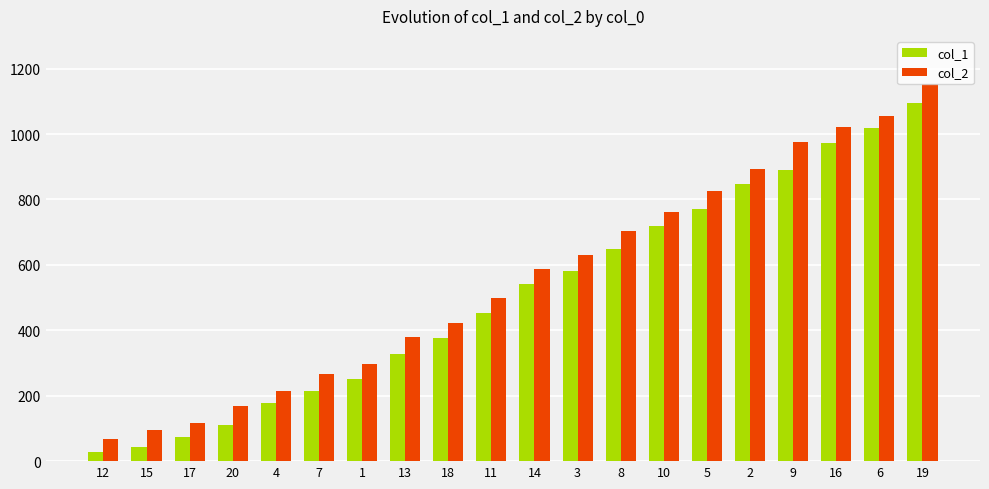

Which label corresponds to the largest value in the chart?

19